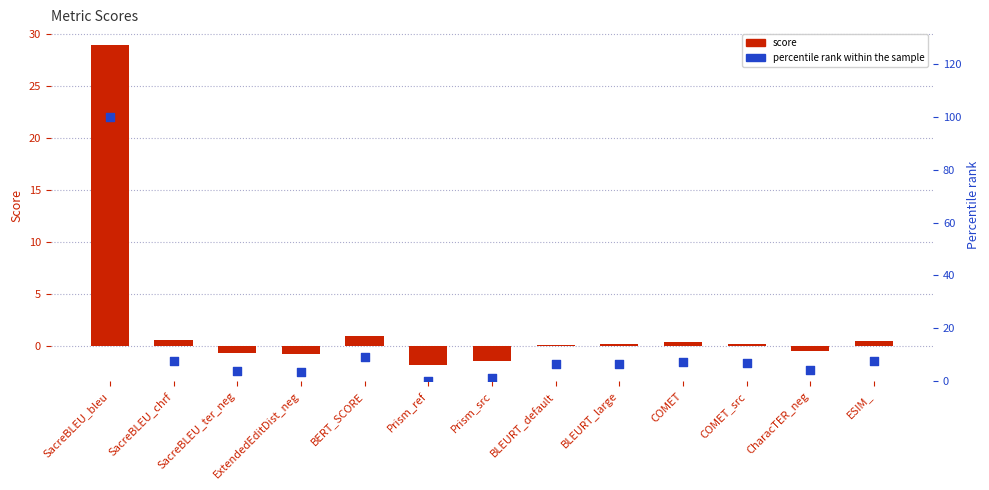

Is the value of percentile rank within the sample at COMET_src greater than the value of score at SacreBLEU_chrf?

Yes